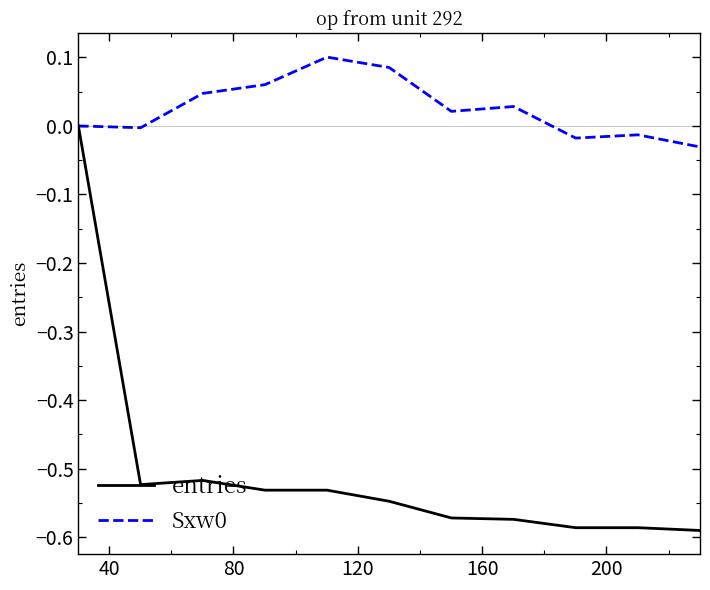

Which series has the largest range (max minus min)?

entries